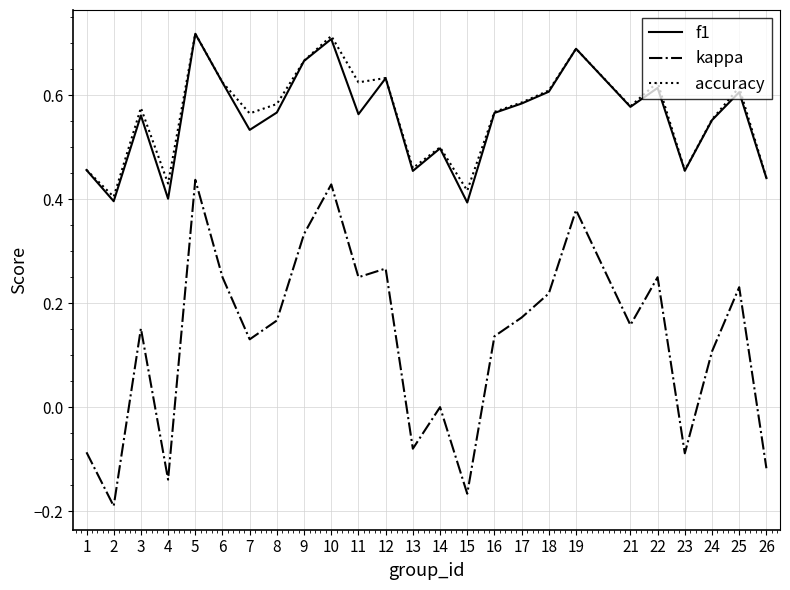

True or false: kappa and f1 cross at least once.

False